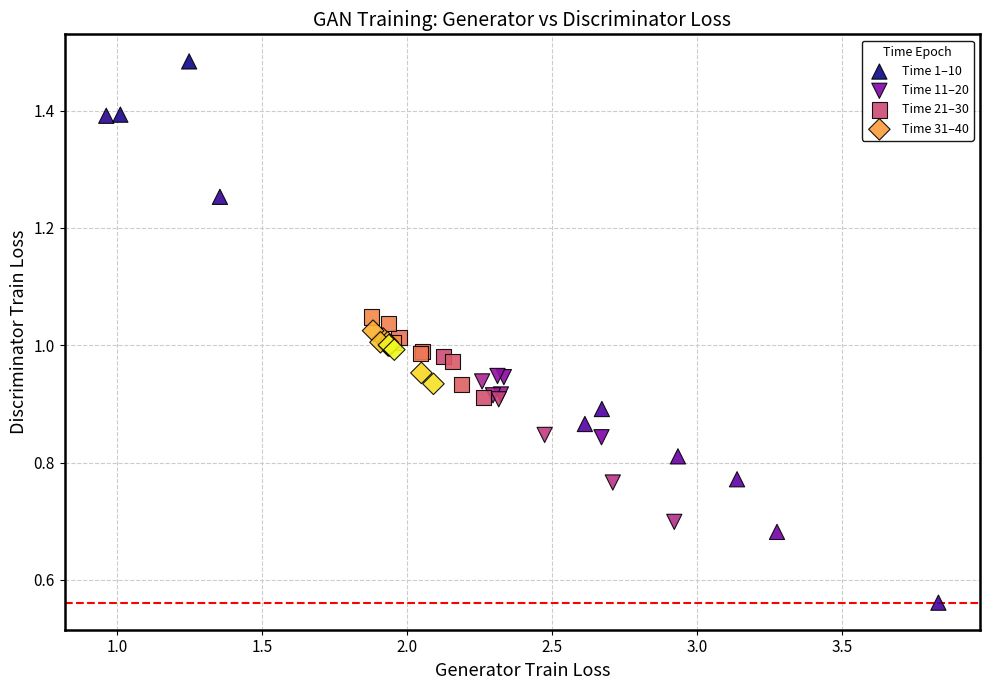

Which series contains the highest Y value?

Time 1–10